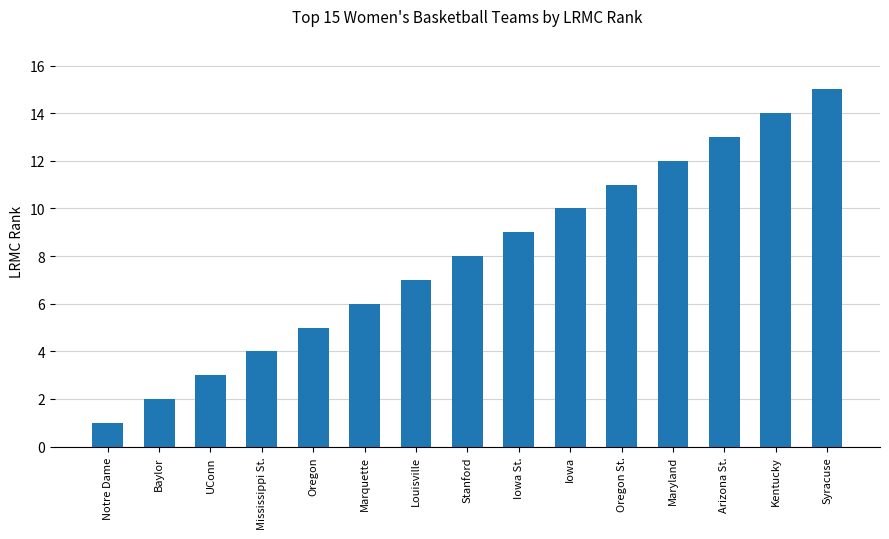

Which category has the lowest value across all series?

Notre Dame